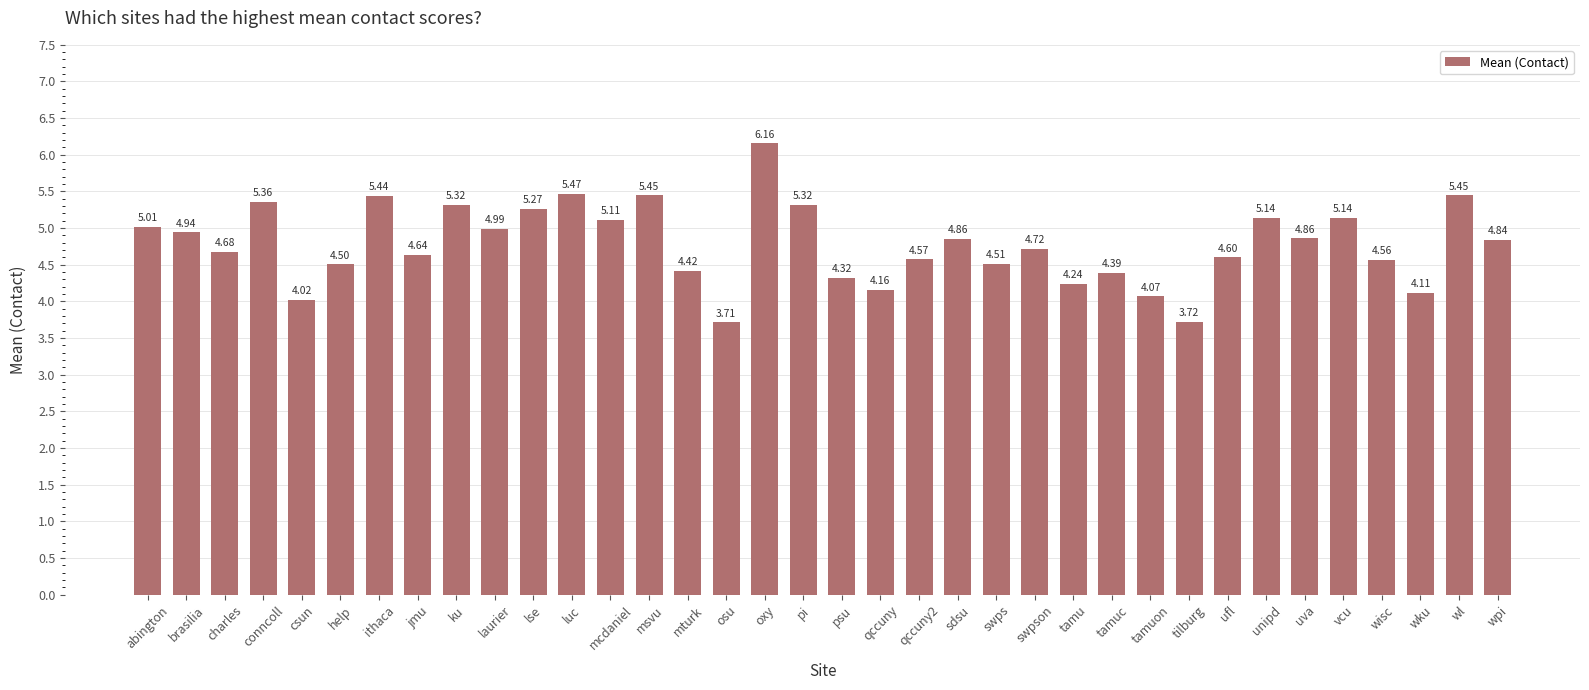

At which category does the chart reach its peak across all series?

oxy